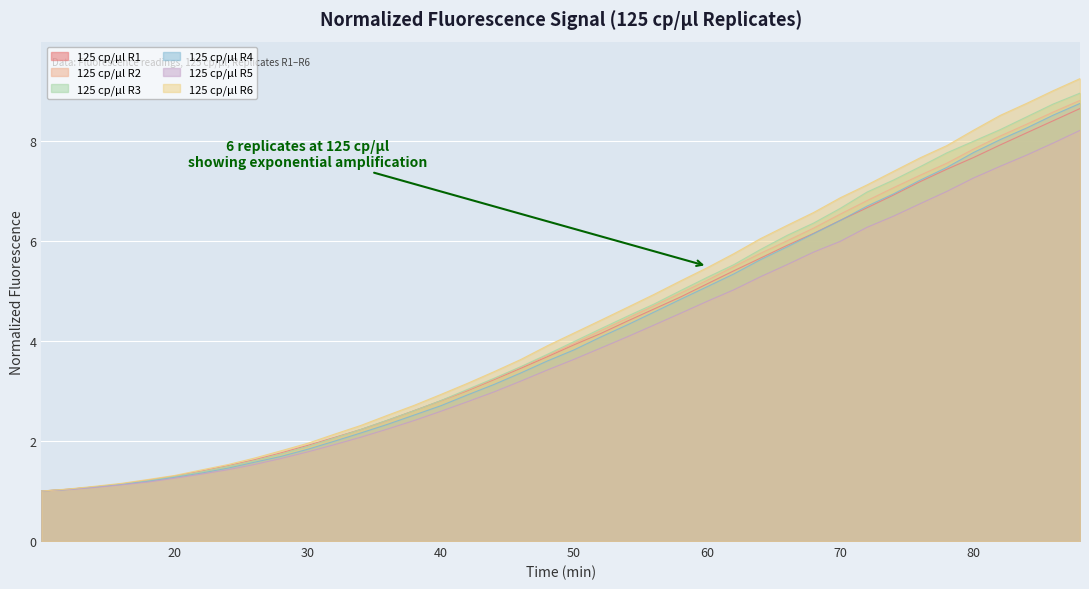

Which series has the widest spread of values?

125 cp/µl R6